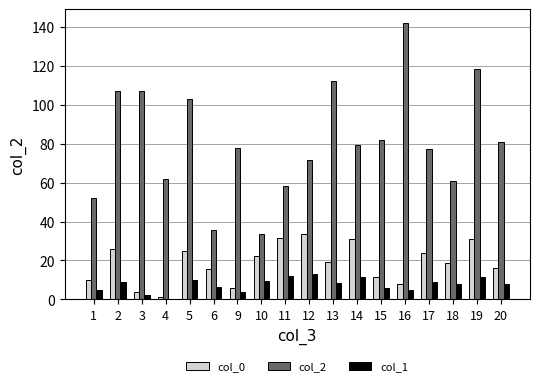

What is the average value of the col_2 series?

81.1